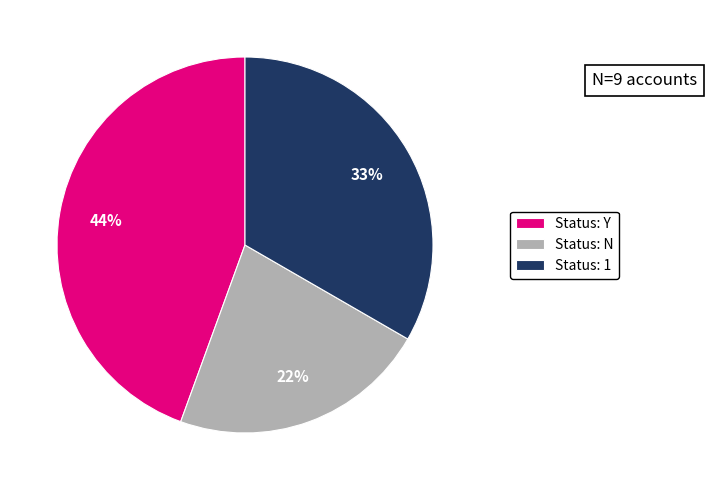

How many slices are in this pie chart?

3